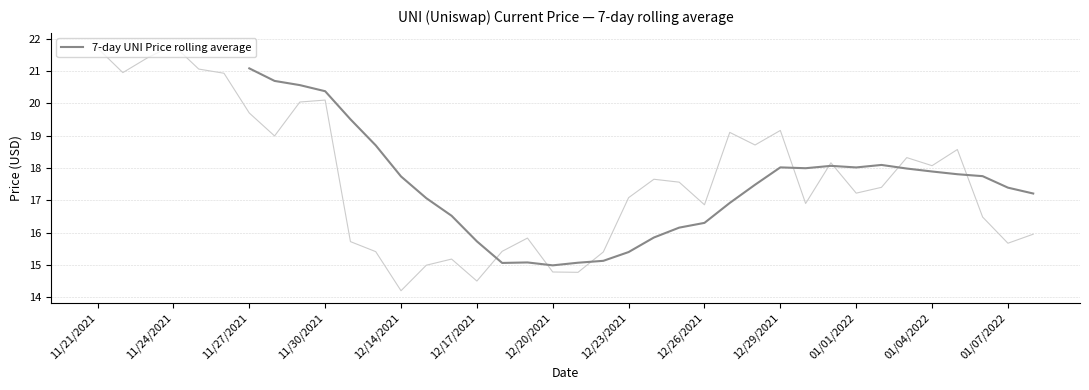

At which label does 7-day UNI Price rolling average reach its peak?

11/27/2021